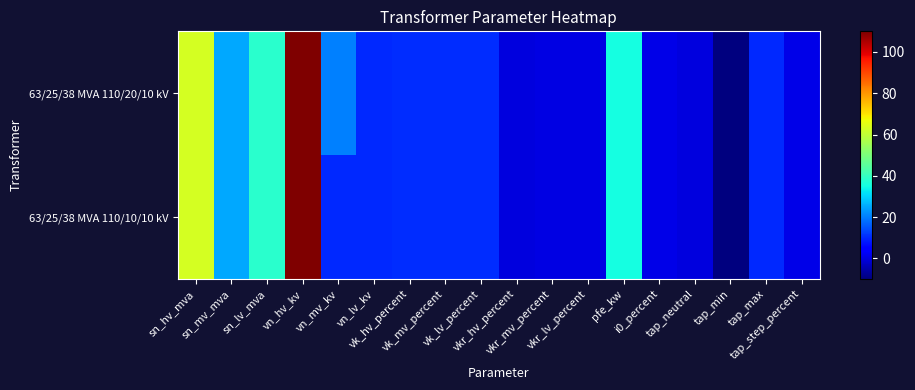

At which category is the sum across all series the highest?

vn_hv_kv